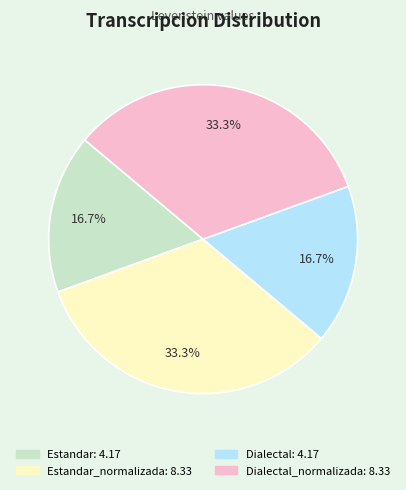

Is there a majority slice in this chart?

No